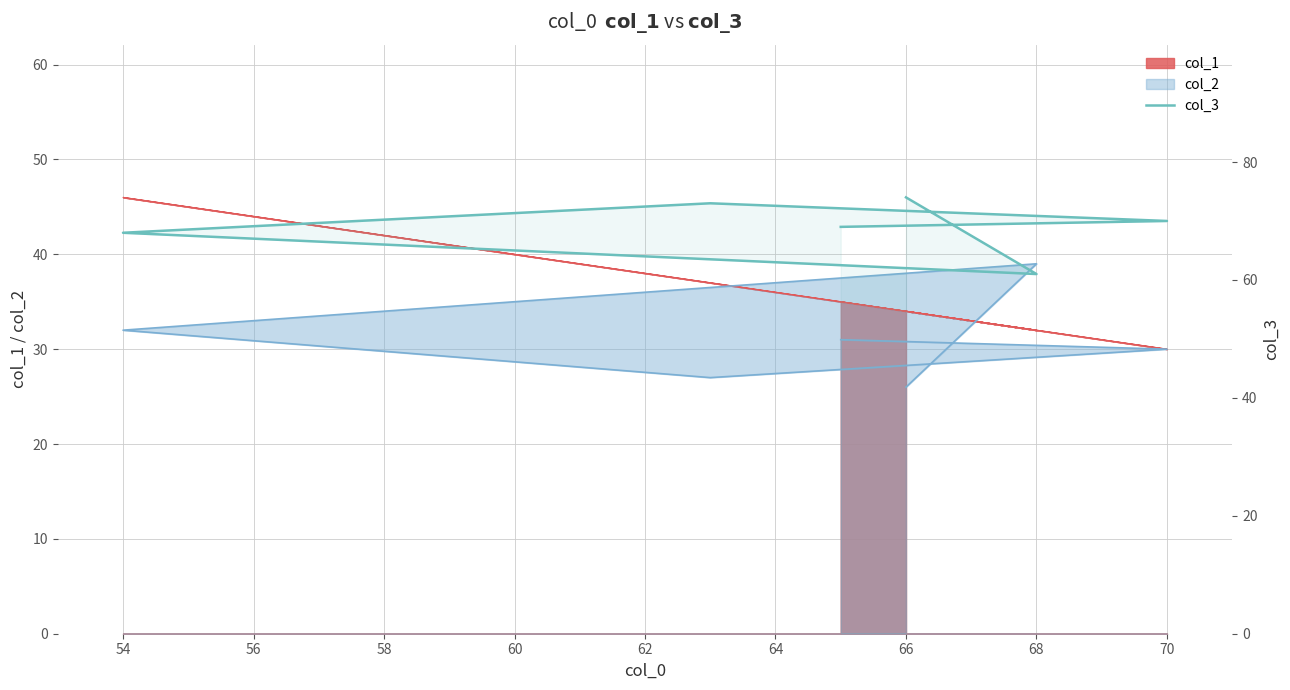

What is the change in value from 52 to 60?

-8